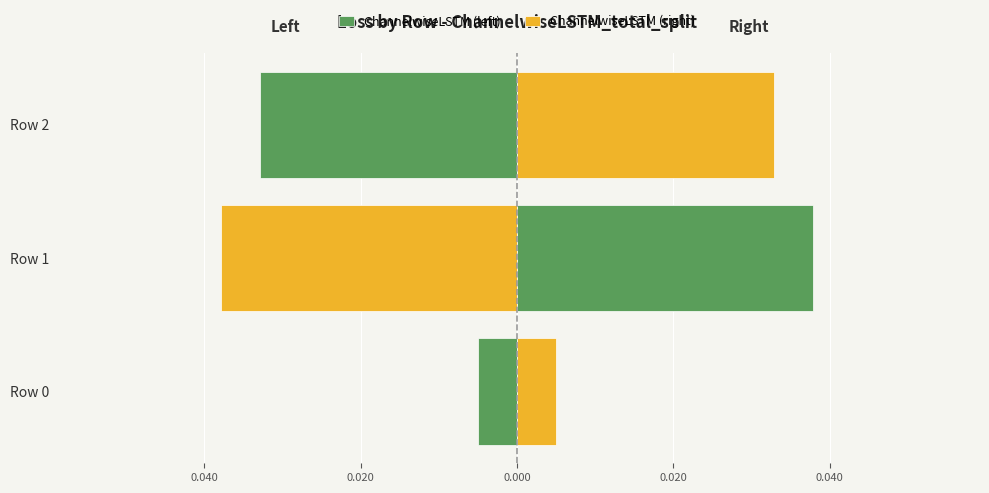

Are the bars horizontal?

Yes